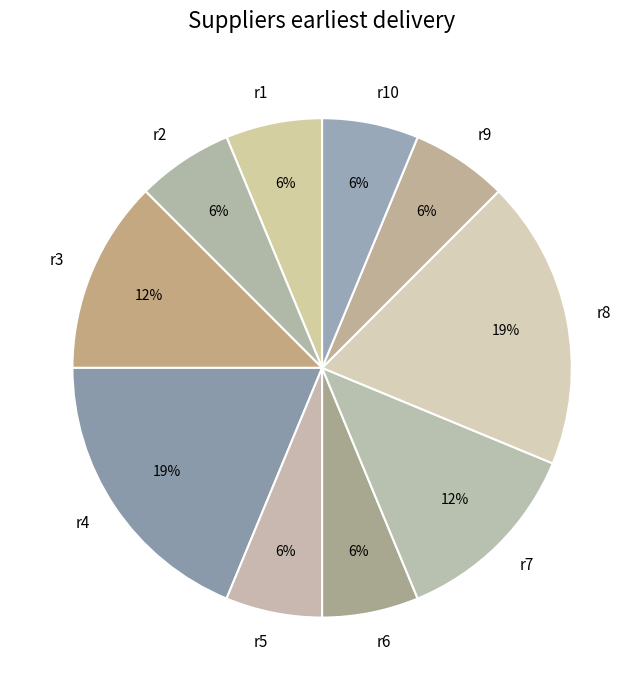

Between r2 and r7, which is larger?

r7